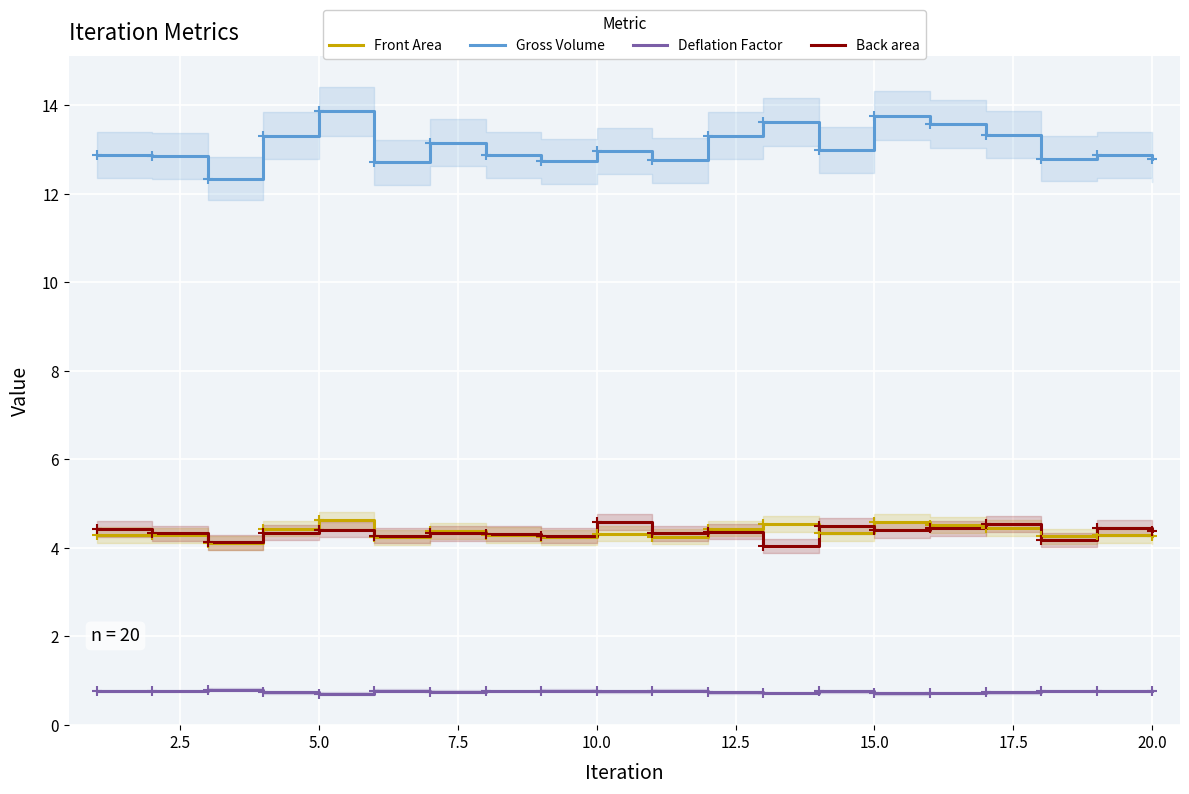

How many interior local peaks does the Back area series have?

7